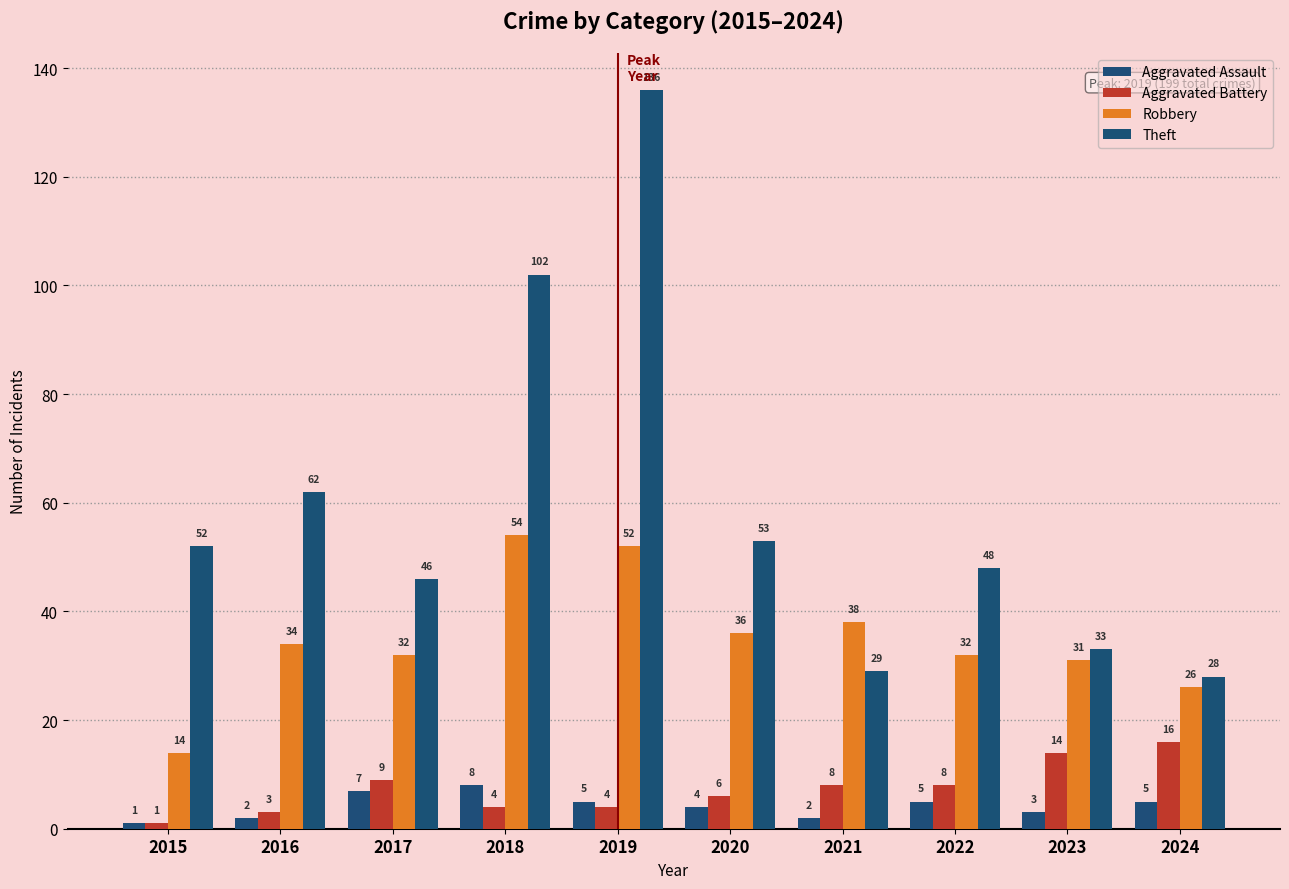

What is the sum of all Aggravated Battery values?

73